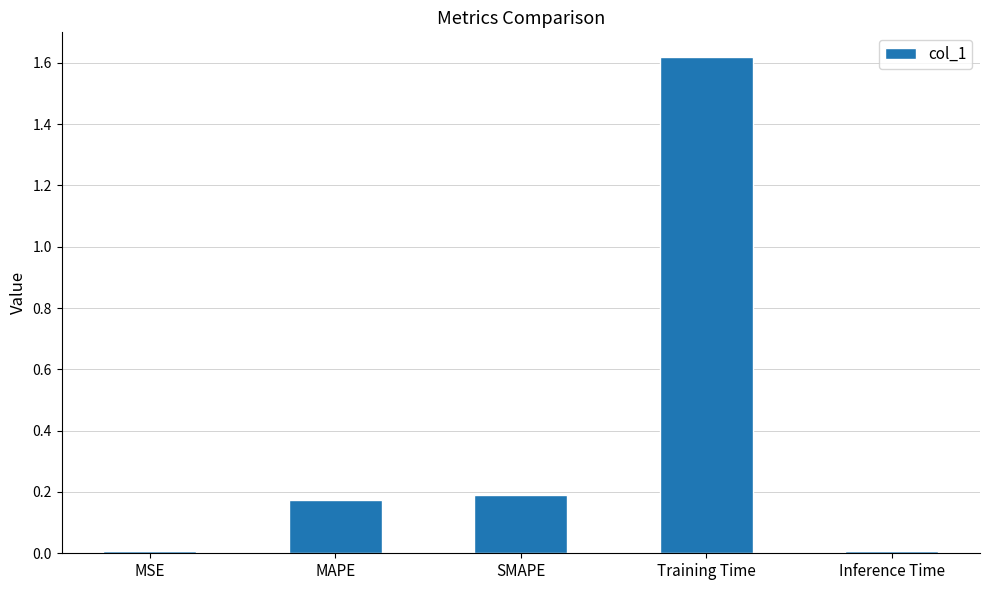

What is the sum of all values?

2.0